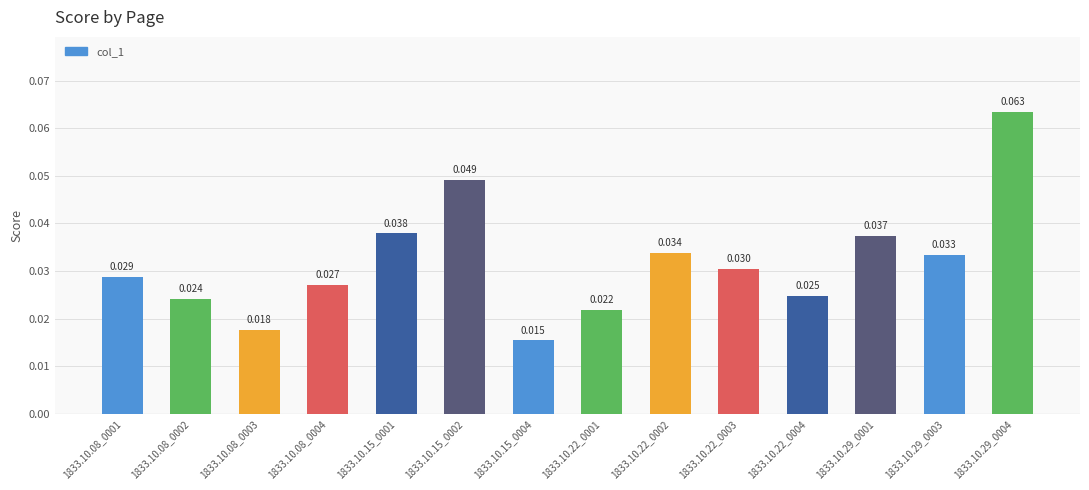

Count the number of categories in the chart.

14